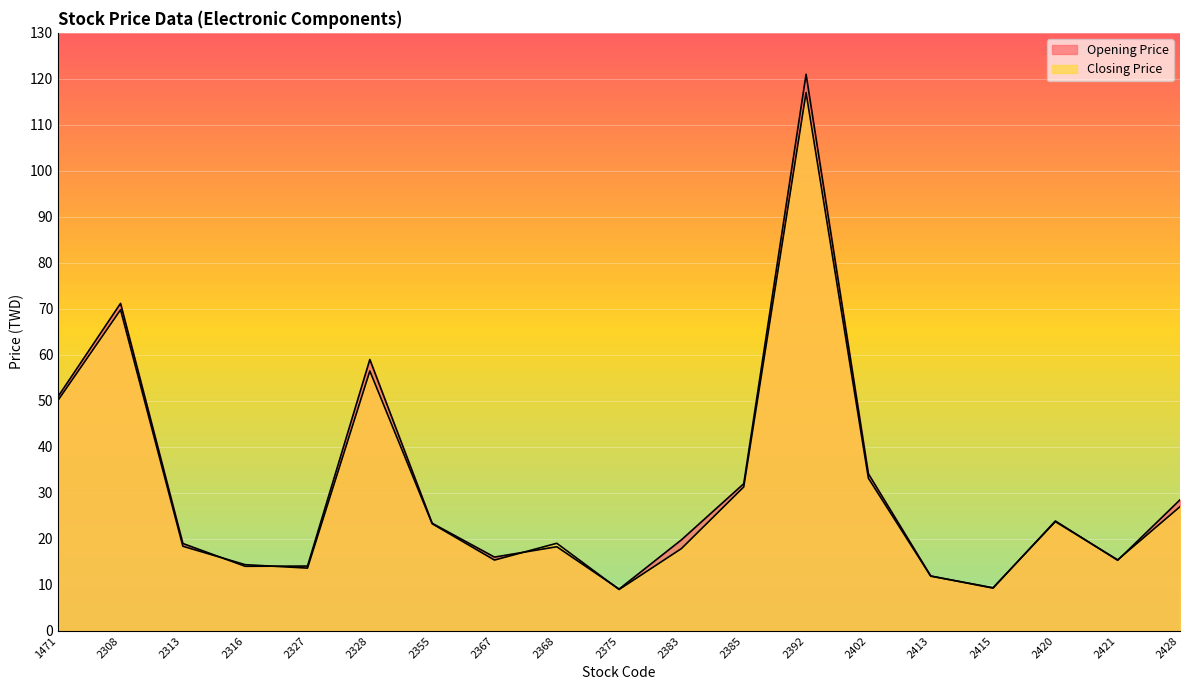

Which series has the largest total across all categories?

Opening Price